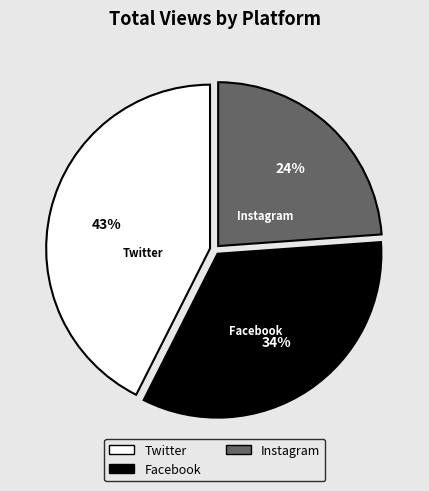

To the nearest percent, what is the difference between the largest and smallest slice percentages?

19%